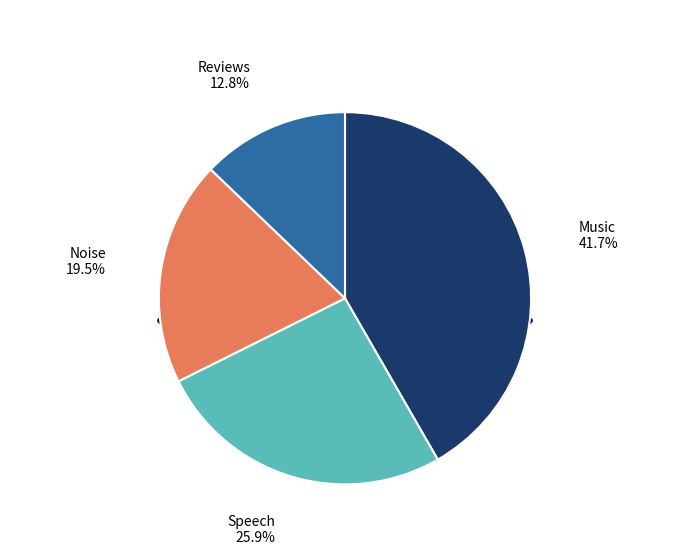

Which category has the smallest portion of the pie?

Reviews